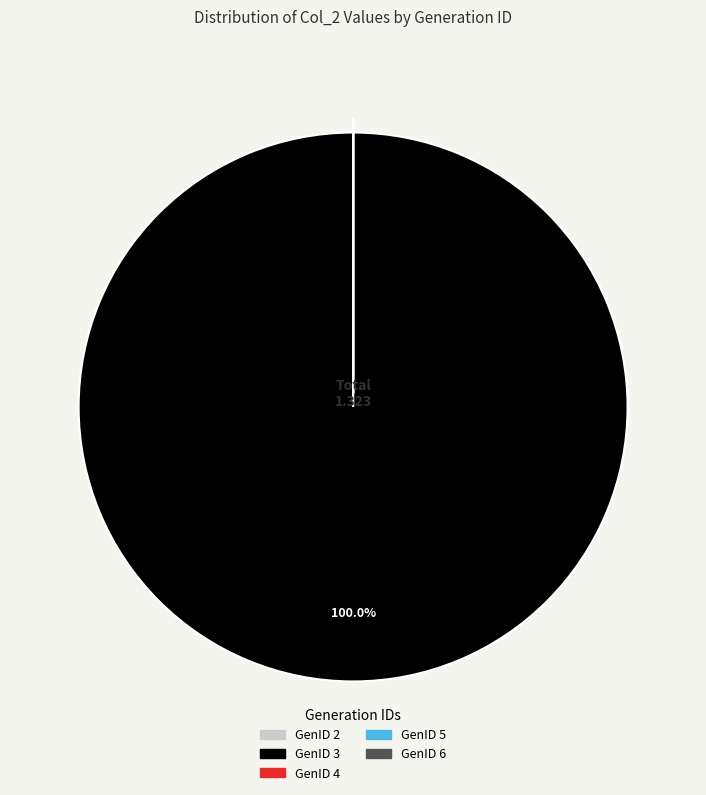

Does any single category account for the majority?

Yes